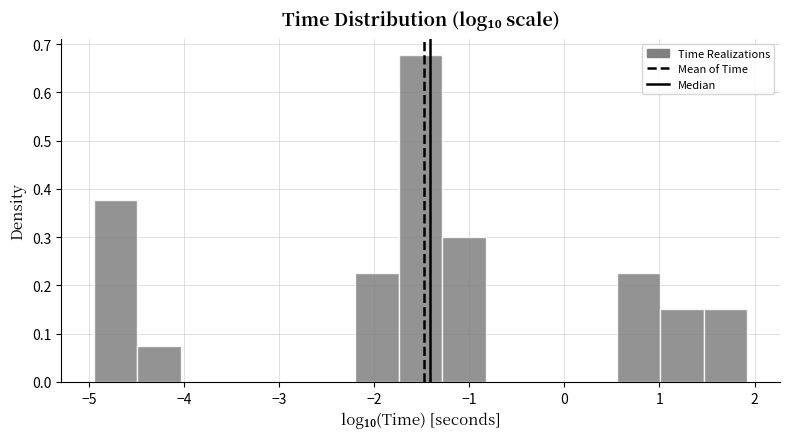

Reading left to right, list every bar in this chart as the range it spans on the x-axis followed by its height. Neither the bar edges nor the heights are printed on the chart, so give them approximately, as read against the axes.

-4.9 to -4.5: 0.38
-4.5 to -4.0: 0.08
-4.0 to -3.6: 0
-3.6 to -3.1: 0
-3.1 to -2.7: 0
-2.7 to -2.2: 0
-2.2 to -1.7: 0.23
-1.7 to -1.3: 0.68
-1.3 to -0.8: 0.30
-0.8 to -0.4: 0
-0.4 to 0.1: 0
0.1 to 0.5: 0
0.5 to 1.0: 0.23
1.0 to 1.5: 0.15
1.5 to 1.9: 0.15